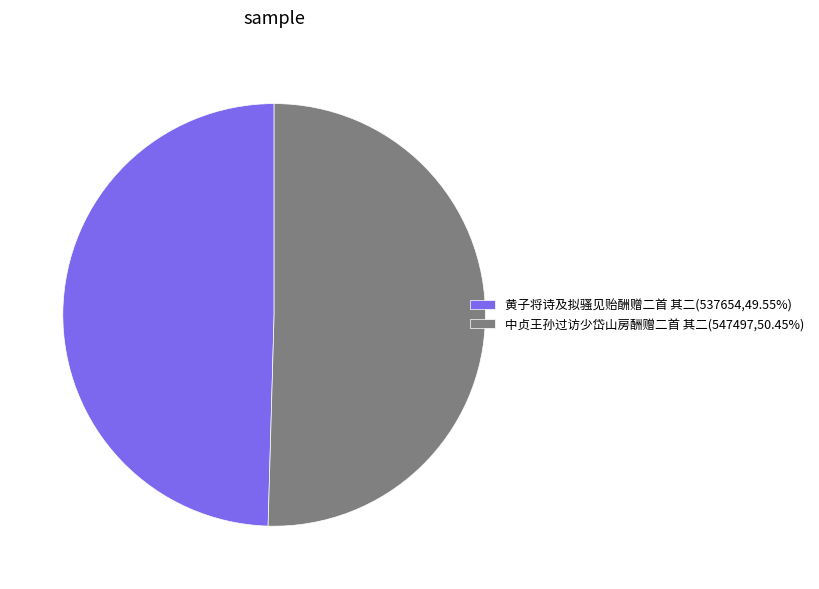

Combined, do 中贞王孙过访少岱山房酬赠二首 其二 and 黄子将诗及拟骚见贻酬赠二首 其二 account for over 50%?

Yes